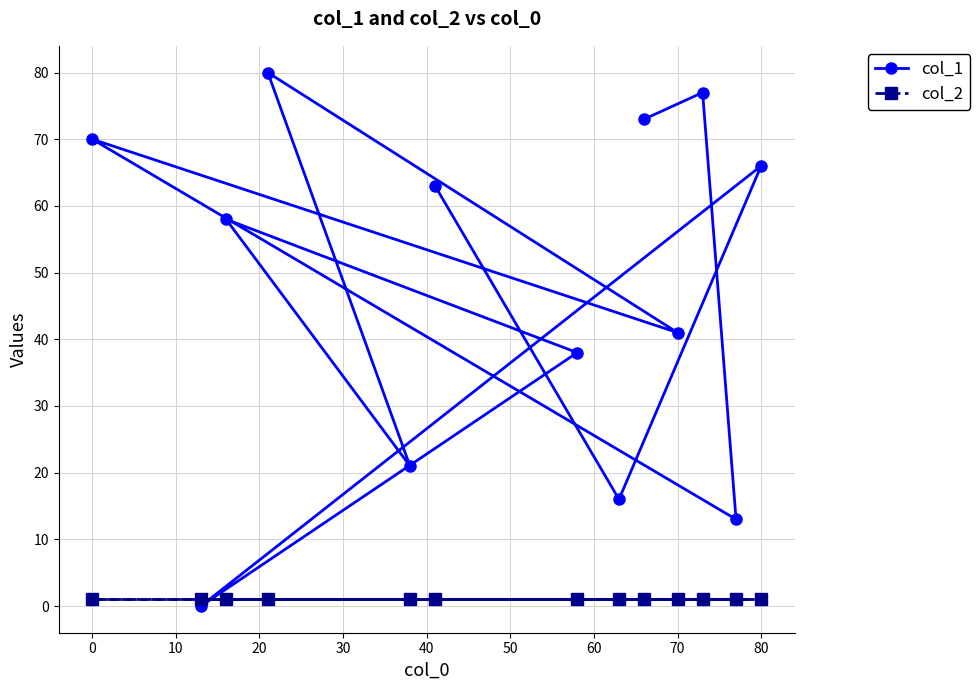

What is the sum of all col_1 values?

616